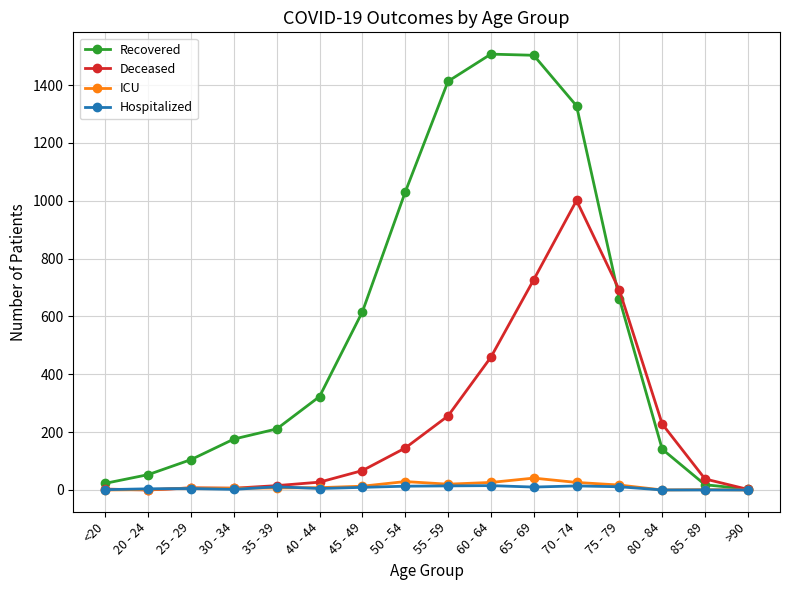

How many lines are shown in the chart?

4